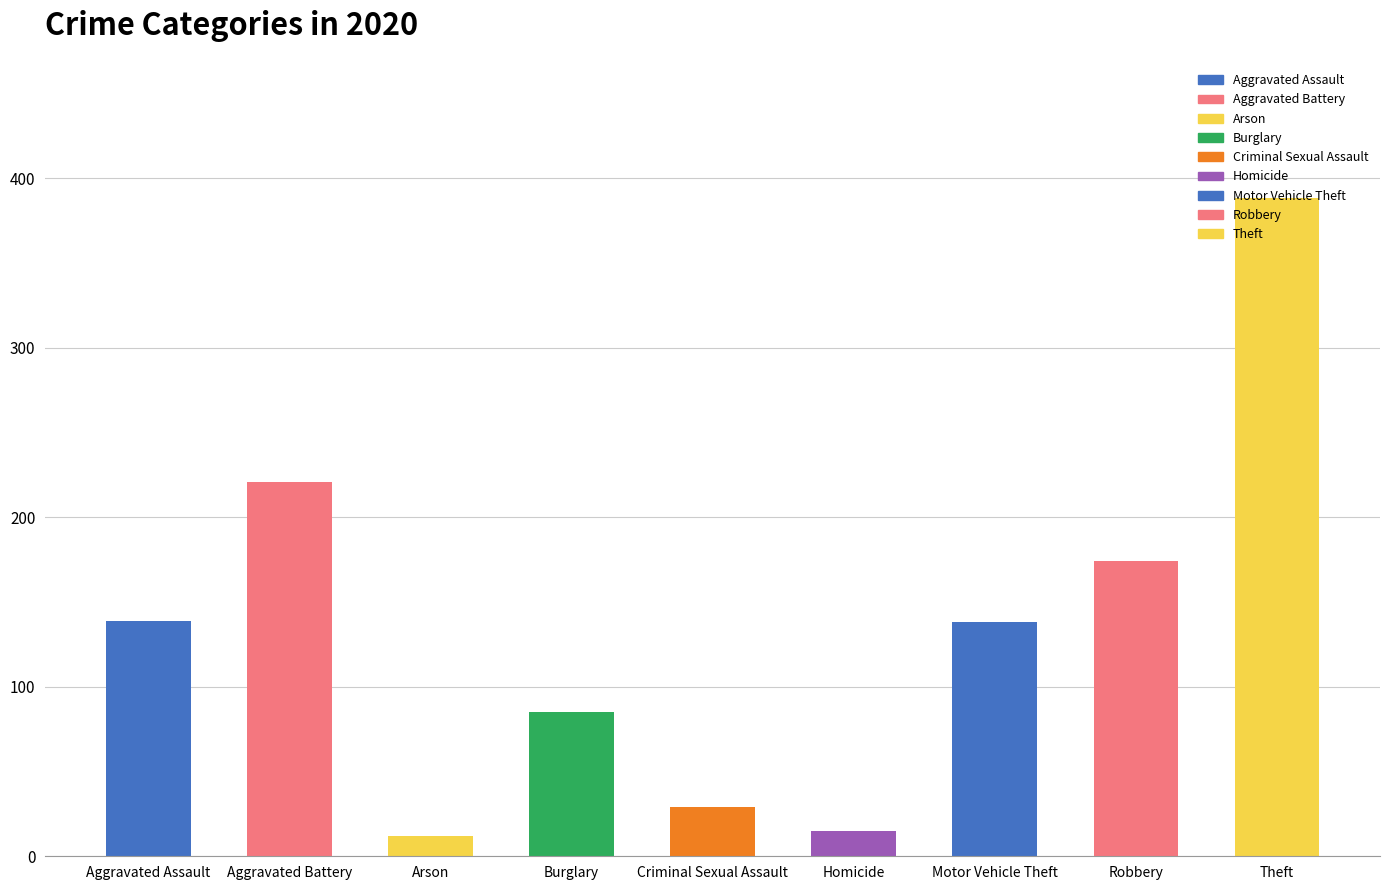

True or false: the data shows 81 at Robbery.

False